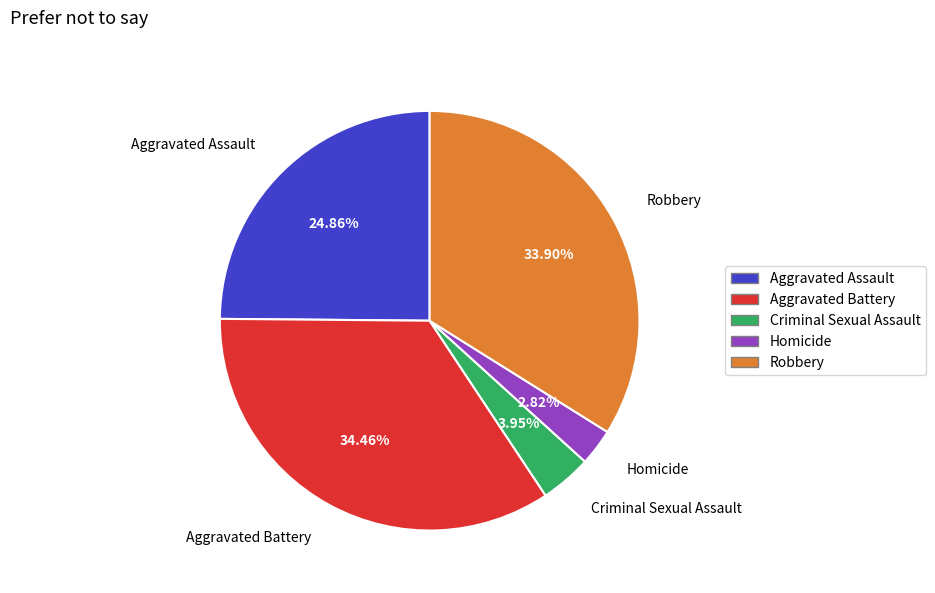

Does any single category account for the majority?

No